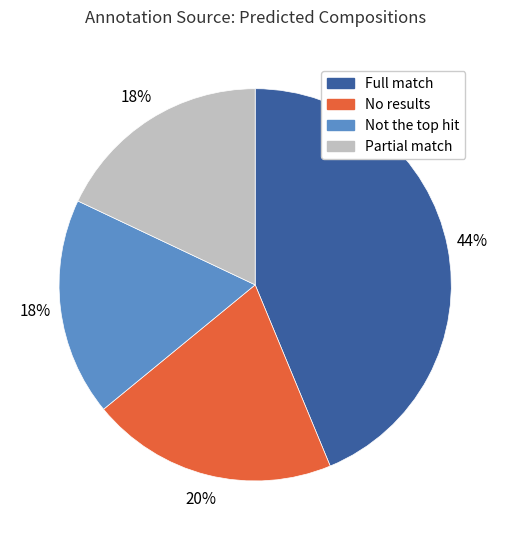

To the nearest percent, what is the difference between the largest and smallest slice percentages?

26%